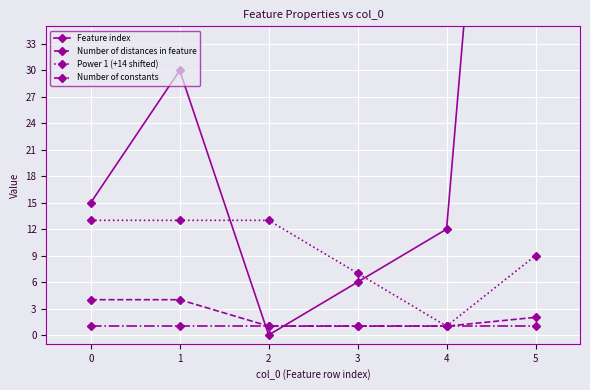

How many times do Feature index and Number of distances in feature cross each other?

2